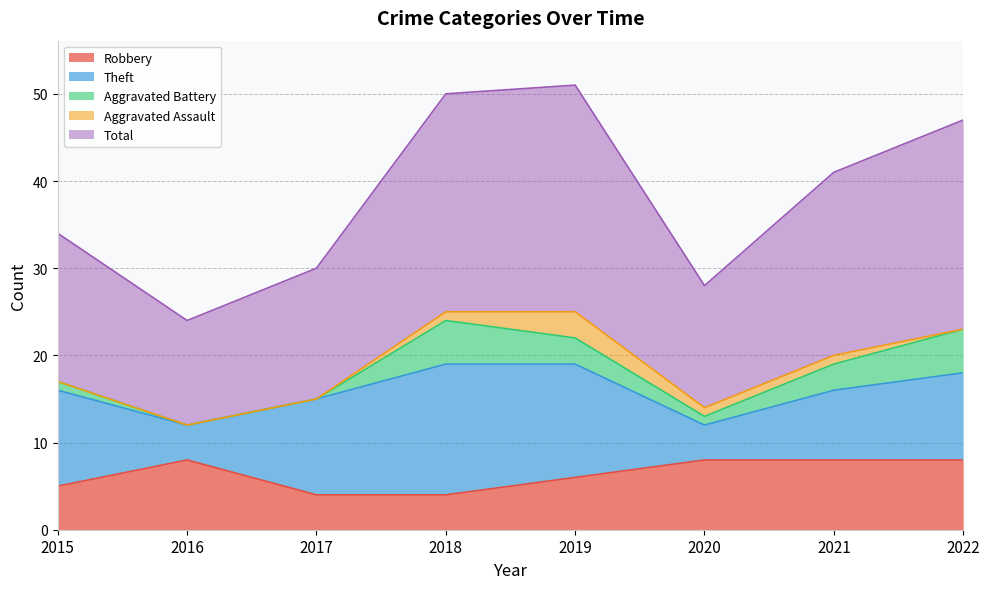

What is the value of the Total point at the 2nd from the left?

12